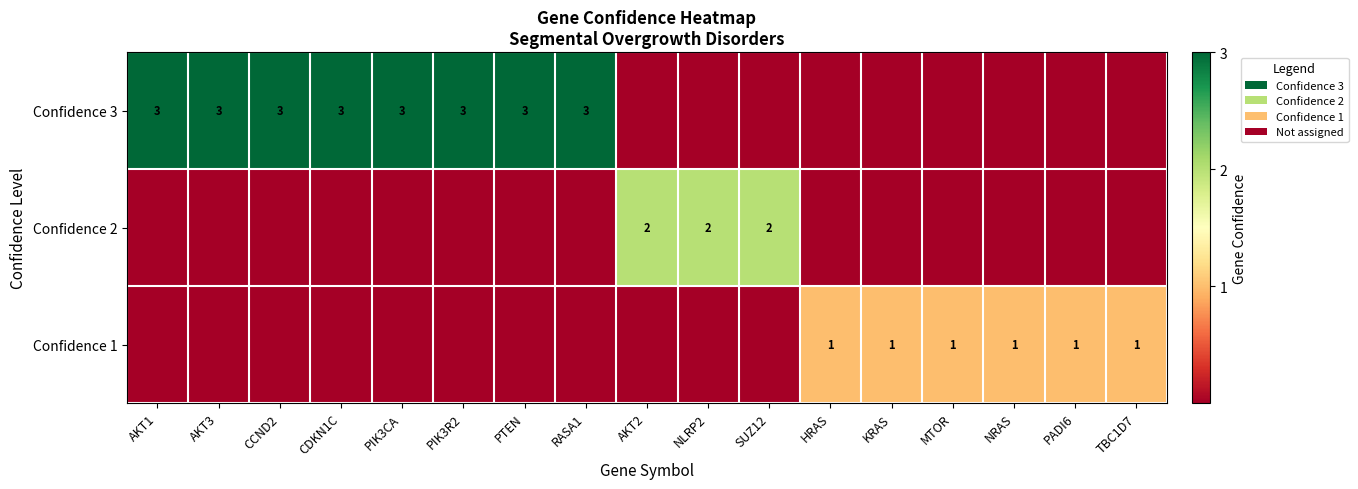

At which category does the chart reach its minimum across all series?

AKT2